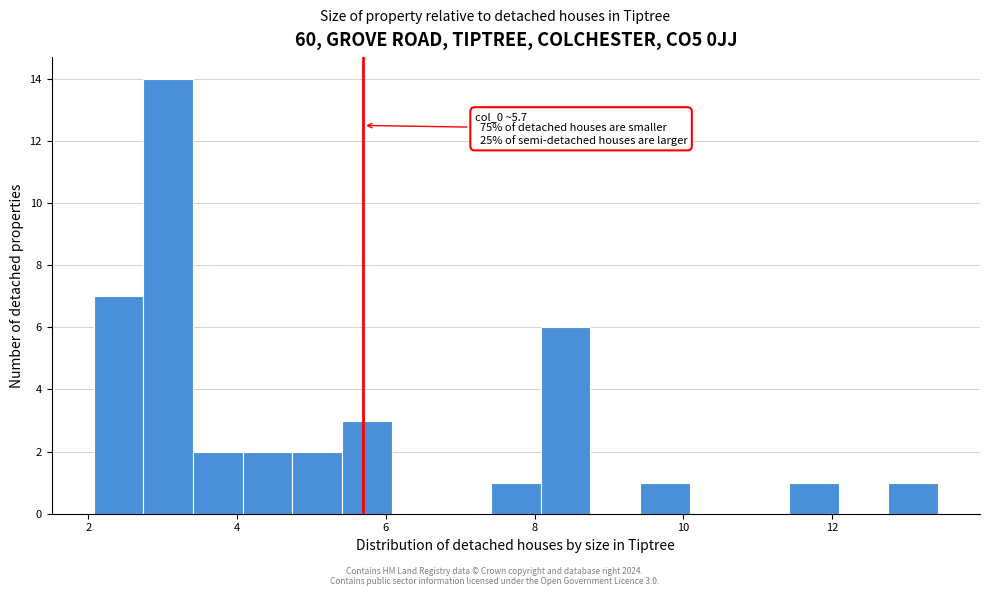

Around what value on the x-axis is the tallest bar? Give the approximate position of its centre, as read against the axis.

3.0